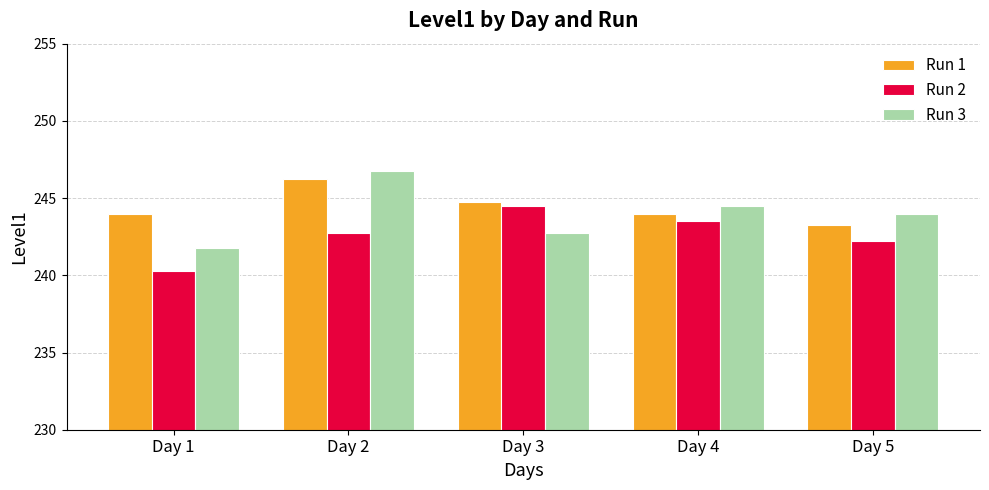

Rank the categories by Run 3 value from highest to lowest.

Day 2, Day 4, Day 5, Day 3, Day 1